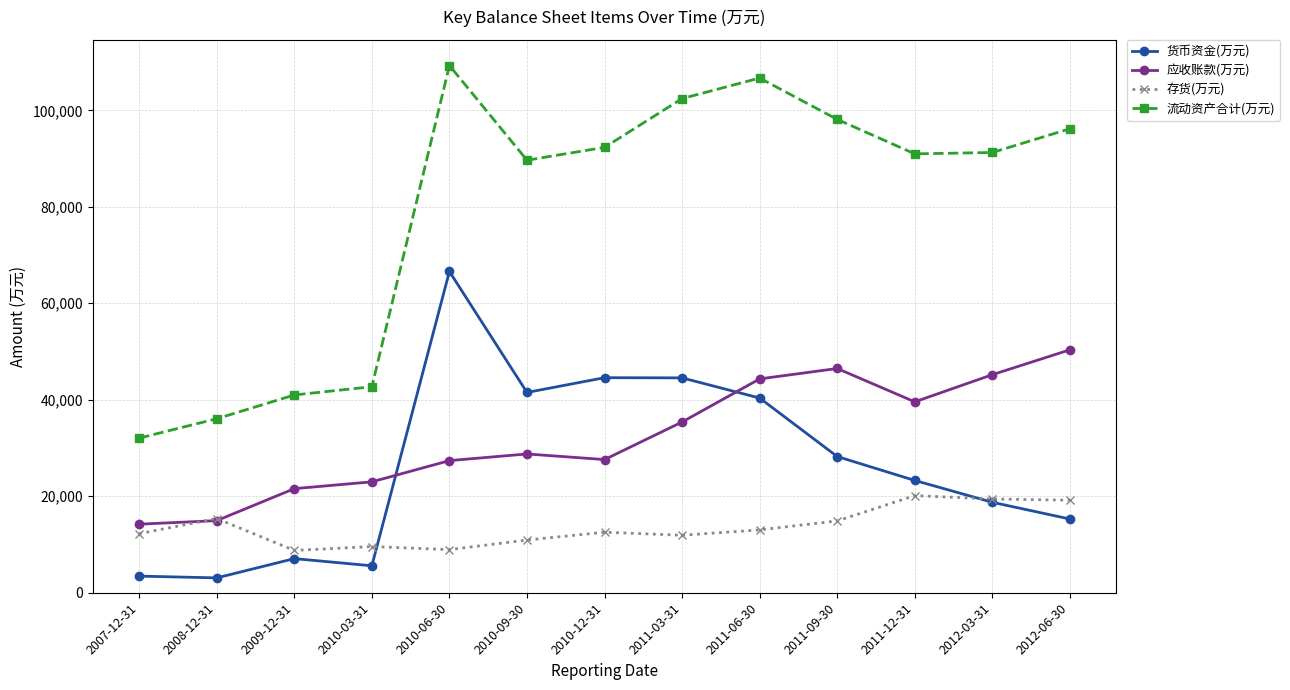

List the series in order of their peak value, highest first.

流动资产合计(万元), 货币资金(万元), 应收账款(万元), 存货(万元)